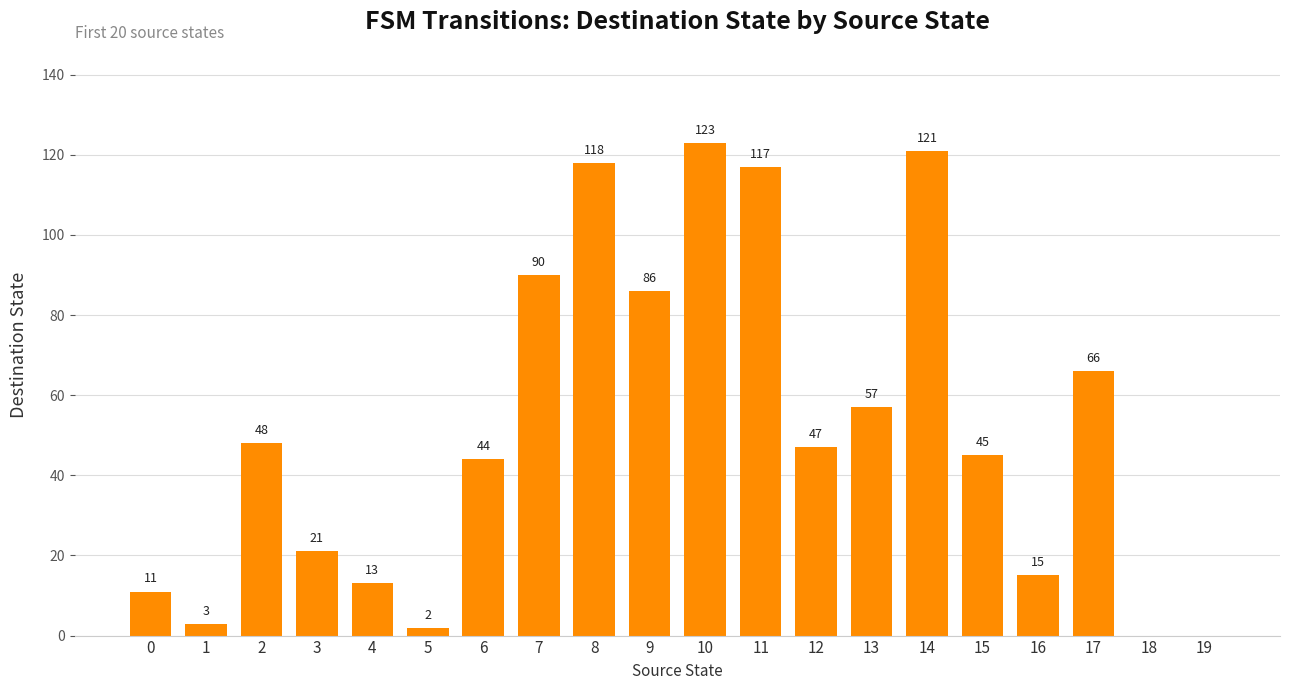

What is the greatest value displayed?

123